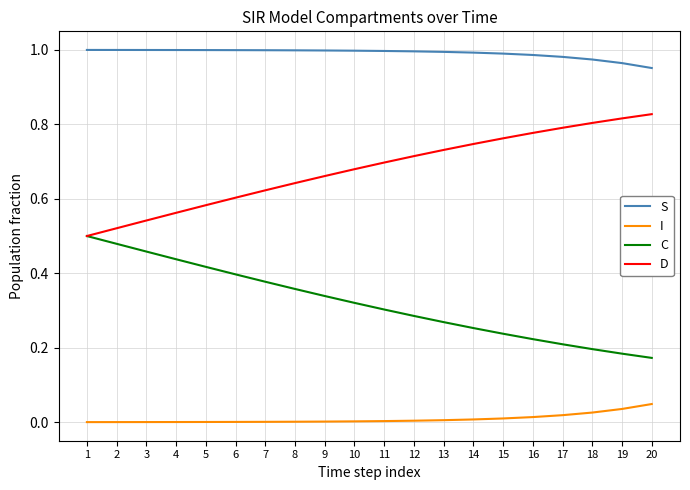

Which series has the largest total across all categories?

S